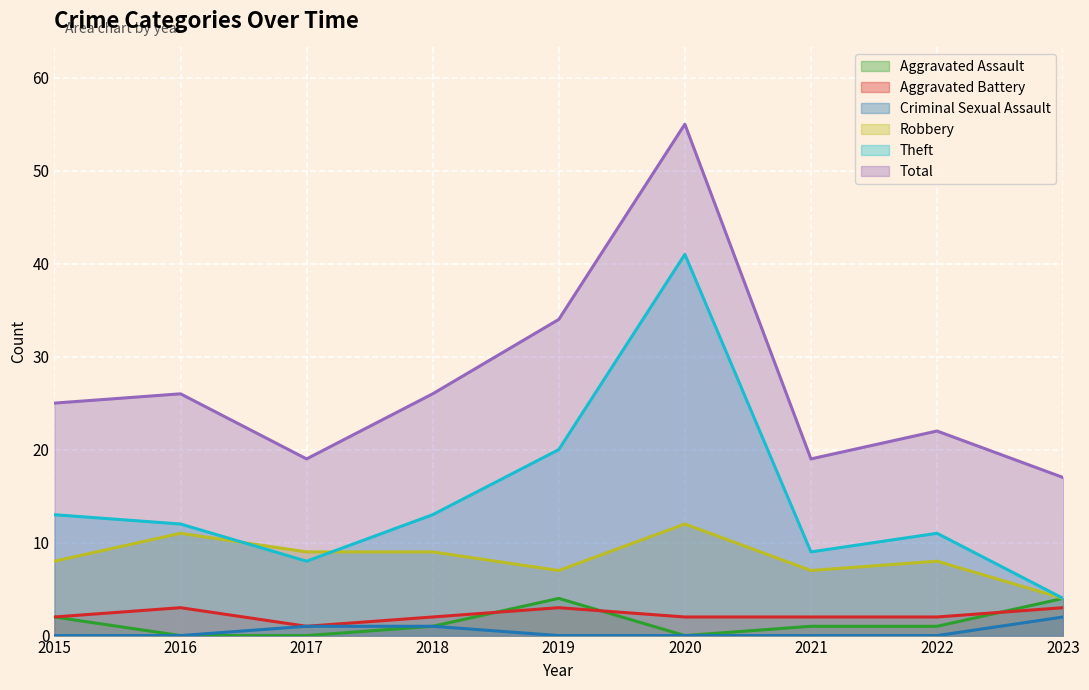

True or false: Aggravated Assault has a value of 6 at 2019.

False